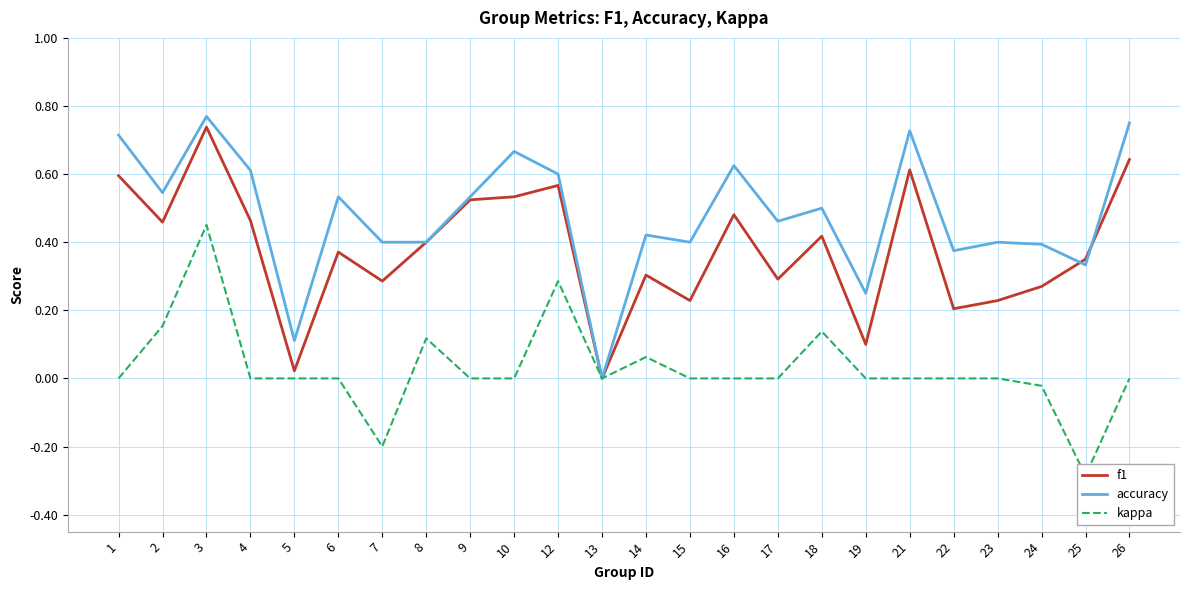

True or false: kappa and accuracy intersect in this chart.

False